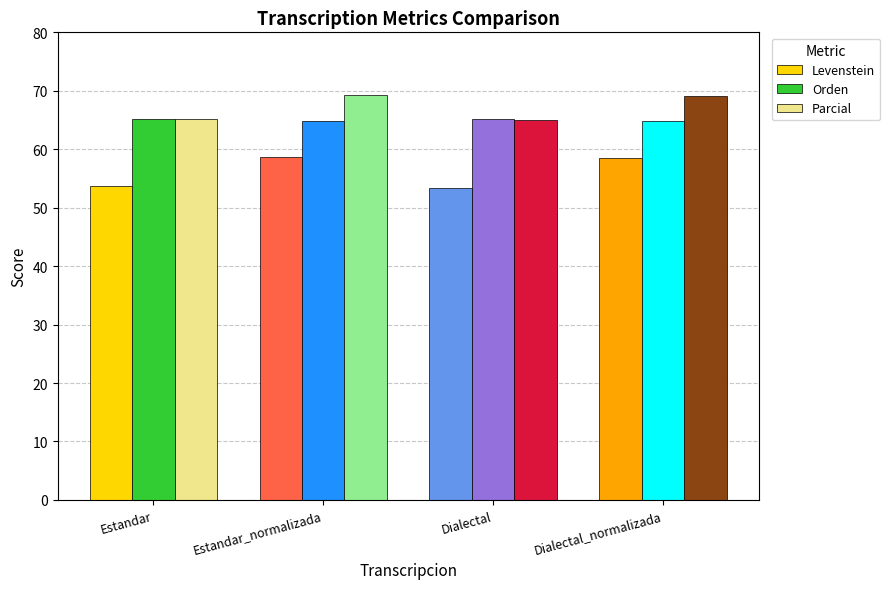

What is the label of the 2nd bar from the right?

Dialectal